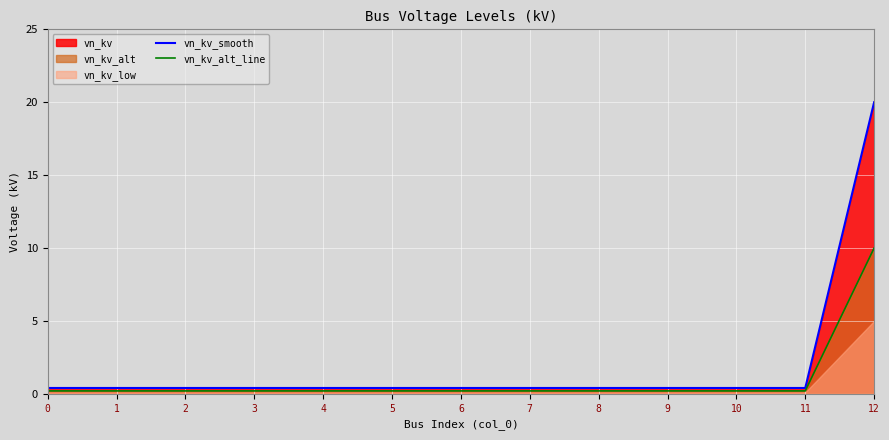

Is it true that vn_kv_smooth equals 20.0 at 12?

True